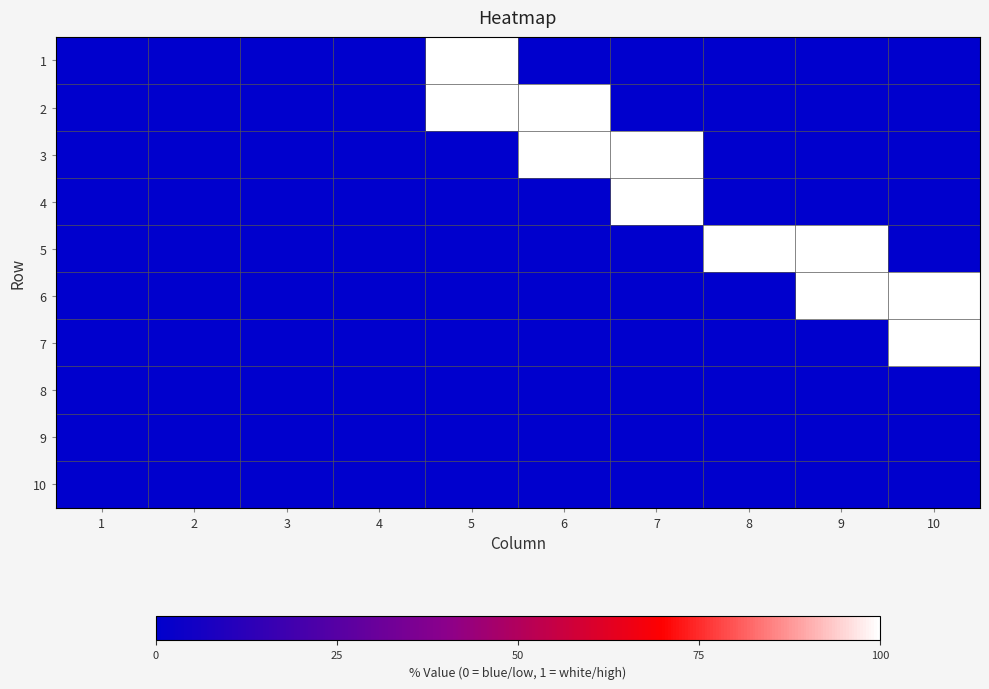

Which category has the lowest value across all series?

1